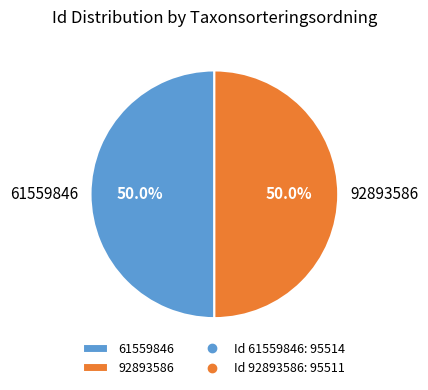

Is the sum of 61559846 and 92893586 greater than half?

Yes